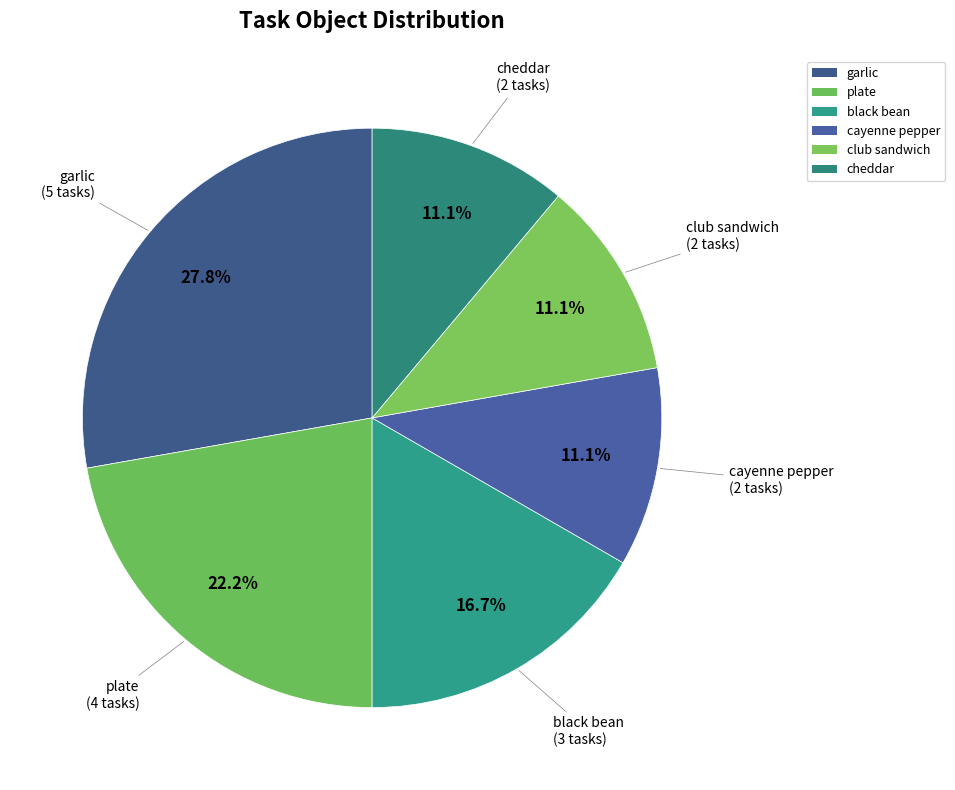

What portion of the pie excludes black bean?

83.3%